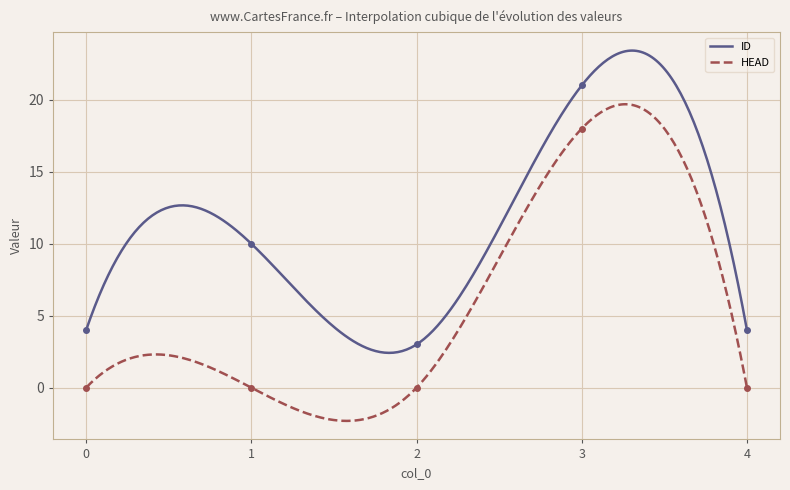

The HEAD series shows 30 at 3. True or false?

False